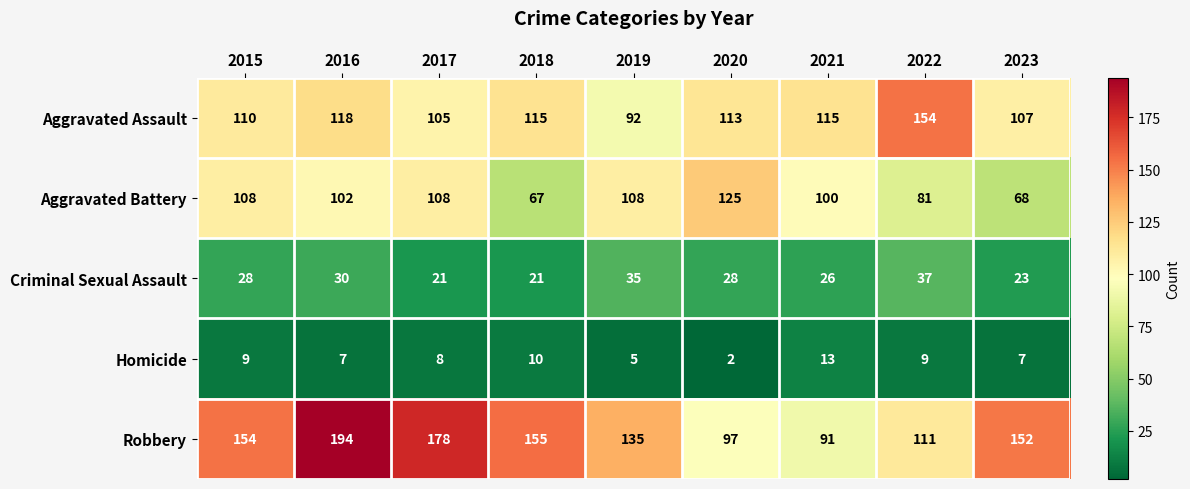

What is the sum of all Homicide values?

70